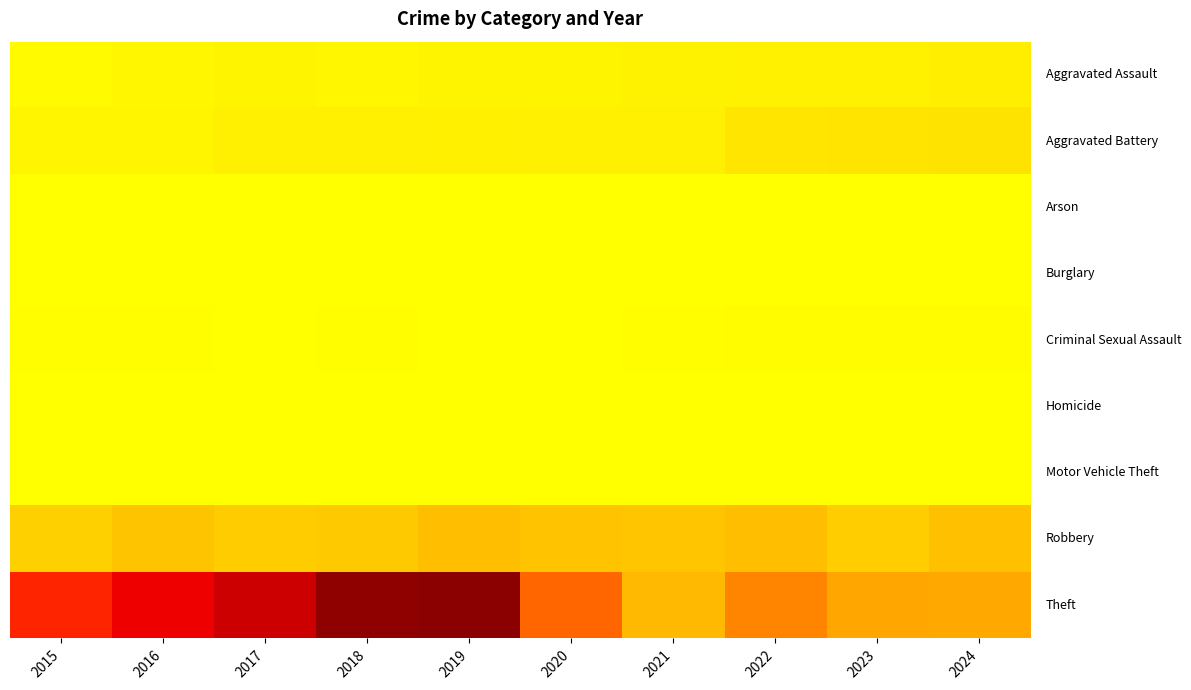

At how many categories does at least one series exceed 1617?

2